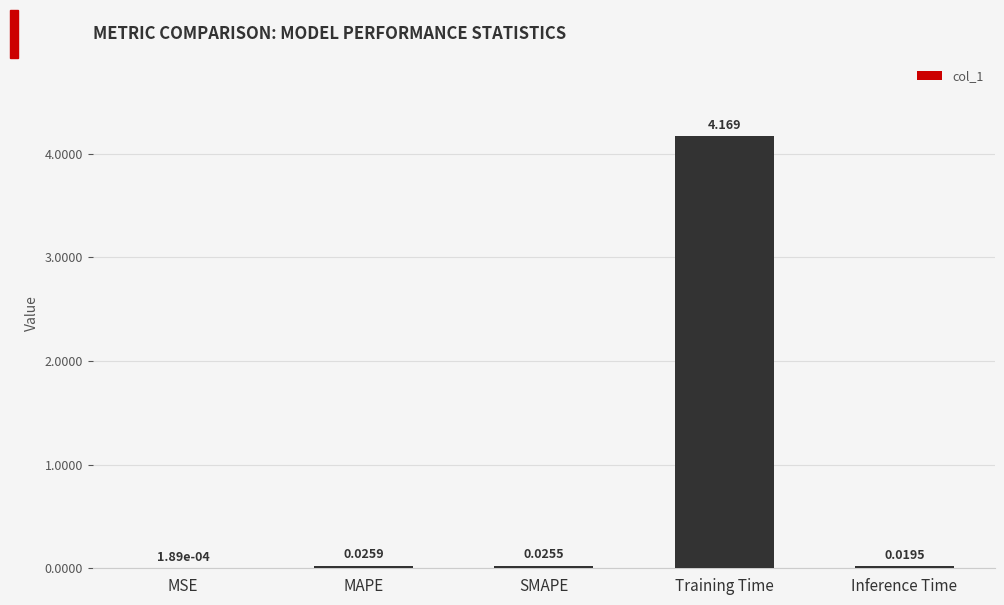

Which has a higher value, SMAPE or Inference Time?

SMAPE